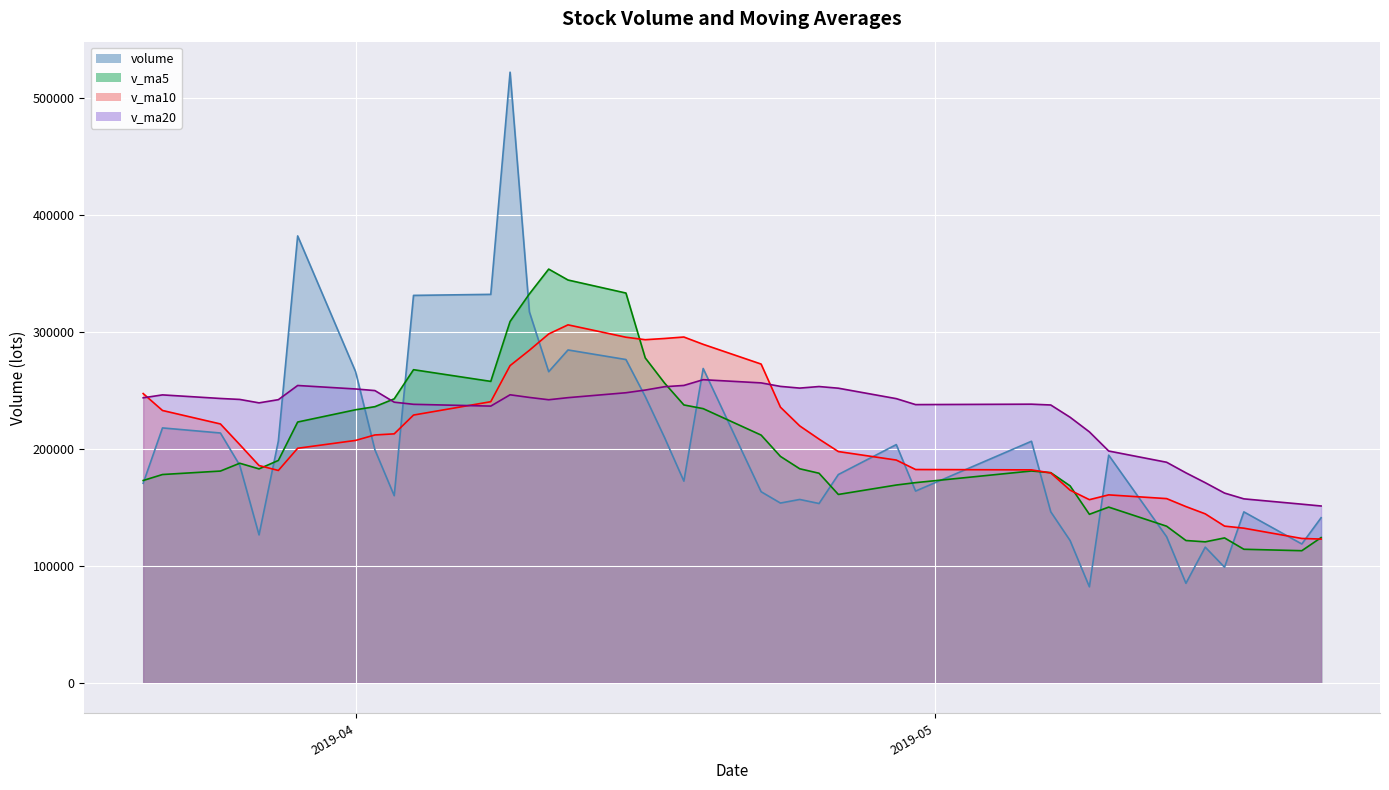

In v_ma20, how many points are higher than both neighbors (excluding endpoints)?

6